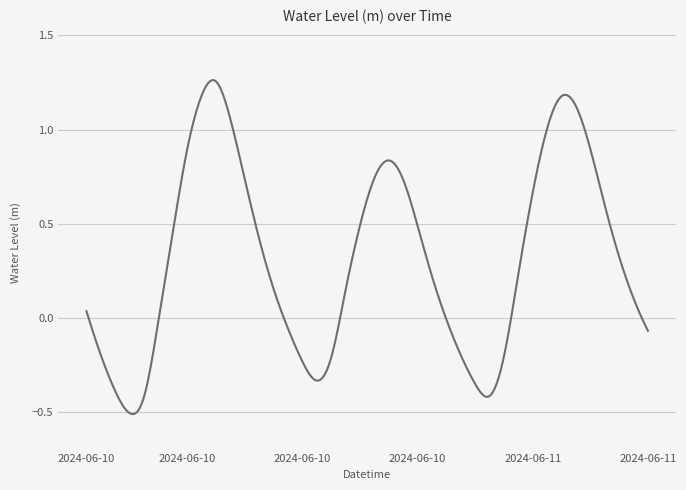

What is the difference between the maximum and minimum values?

1.8